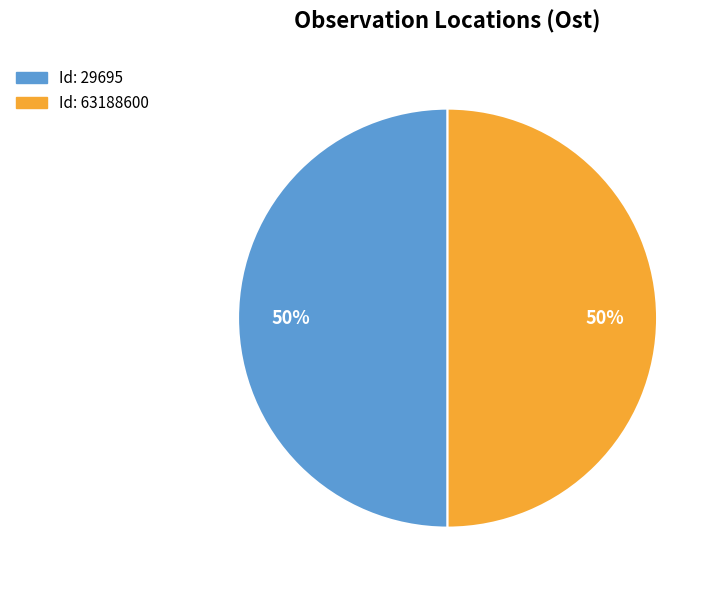

To the nearest percent, what is the average slice percentage?

50%